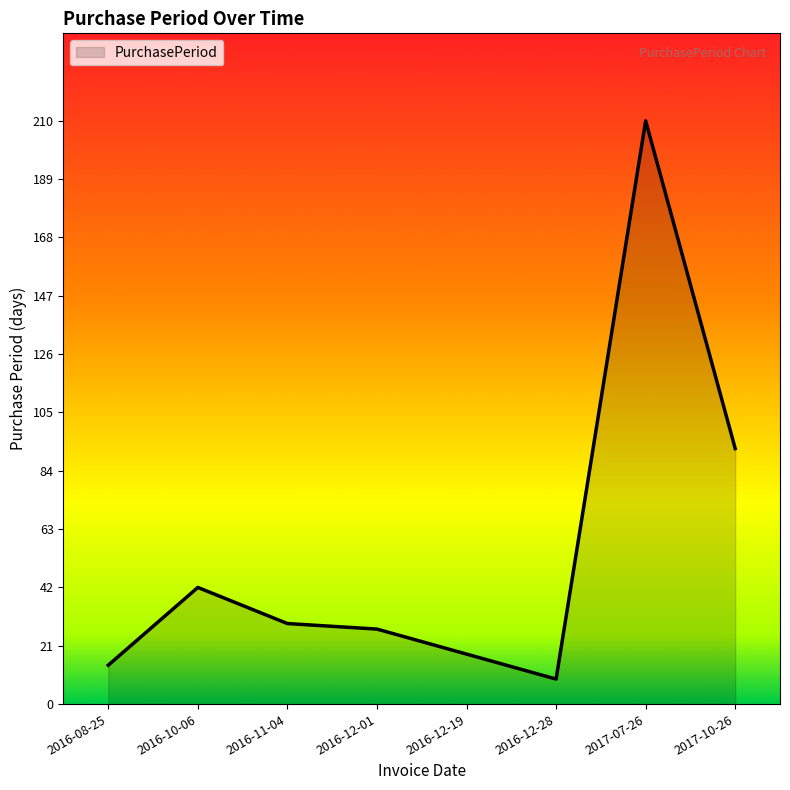

List the labels in order of value, smallest first.

2016-12-28, 2016-08-25, 2016-12-19, 2016-12-01, 2016-11-04, 2016-10-06, 2017-10-26, 2017-07-26